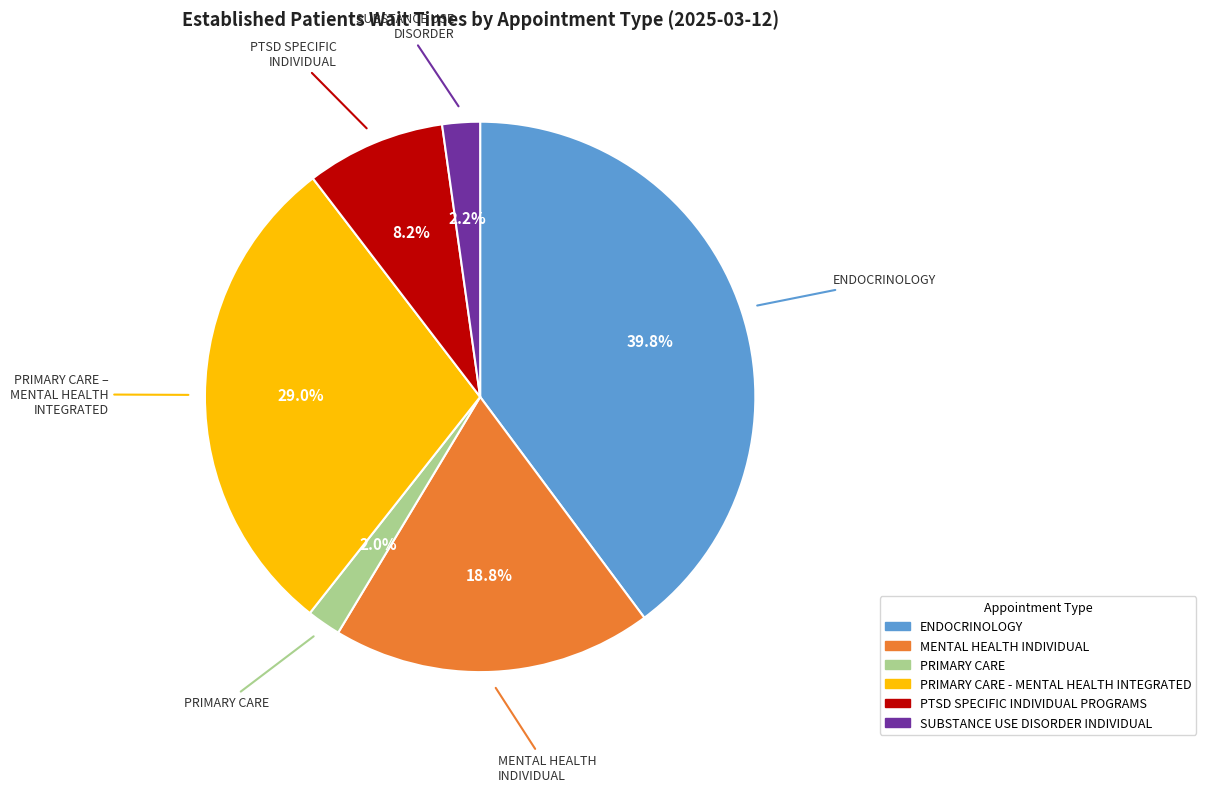

Is there any slice that represents more than half of the pie?

No